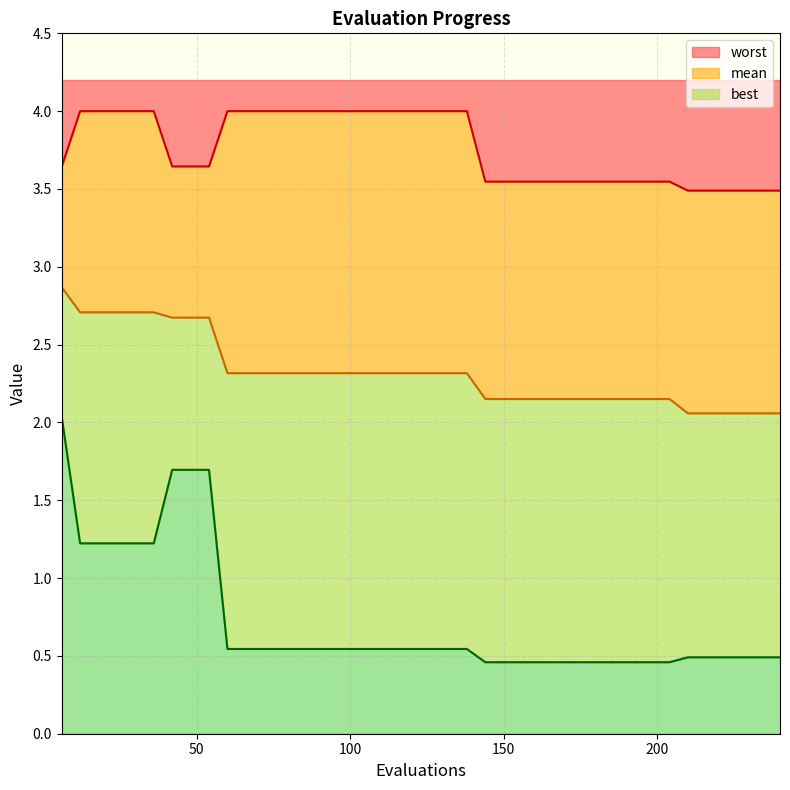

True or false: mean has a value of 2.7 at 12.

True